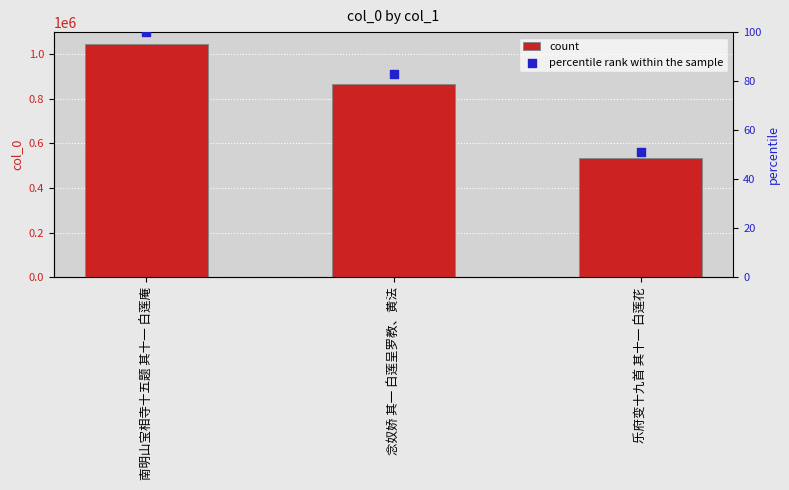

At how many categories does at least one series exceed 151810?

3